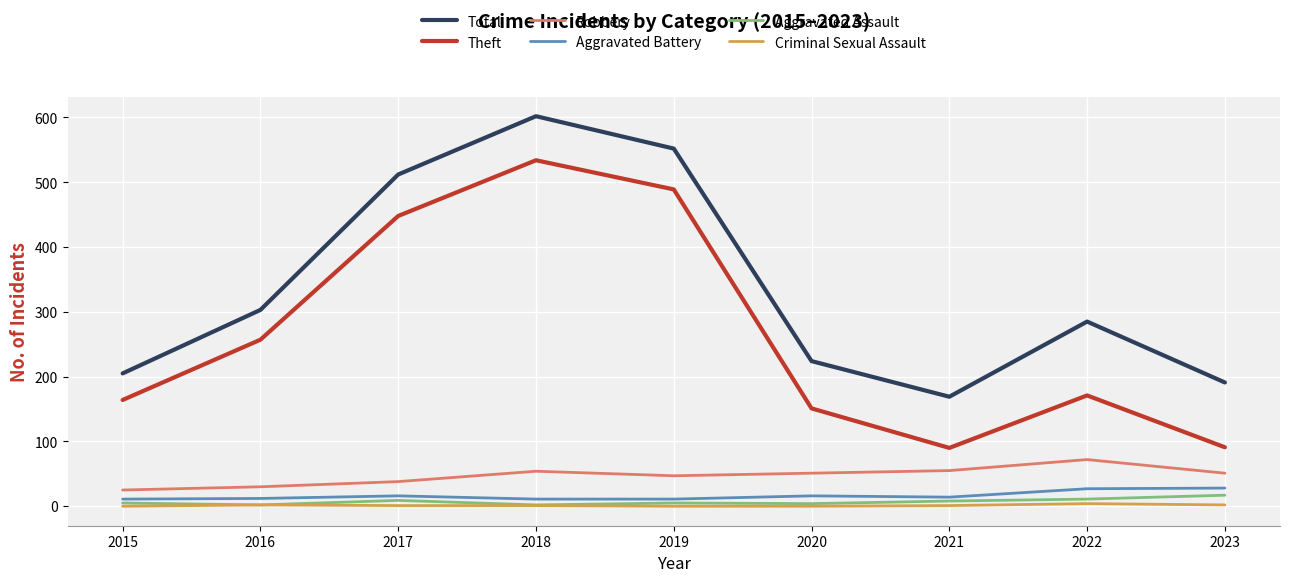

What is the spread (max minus min) of values at 2023?

189